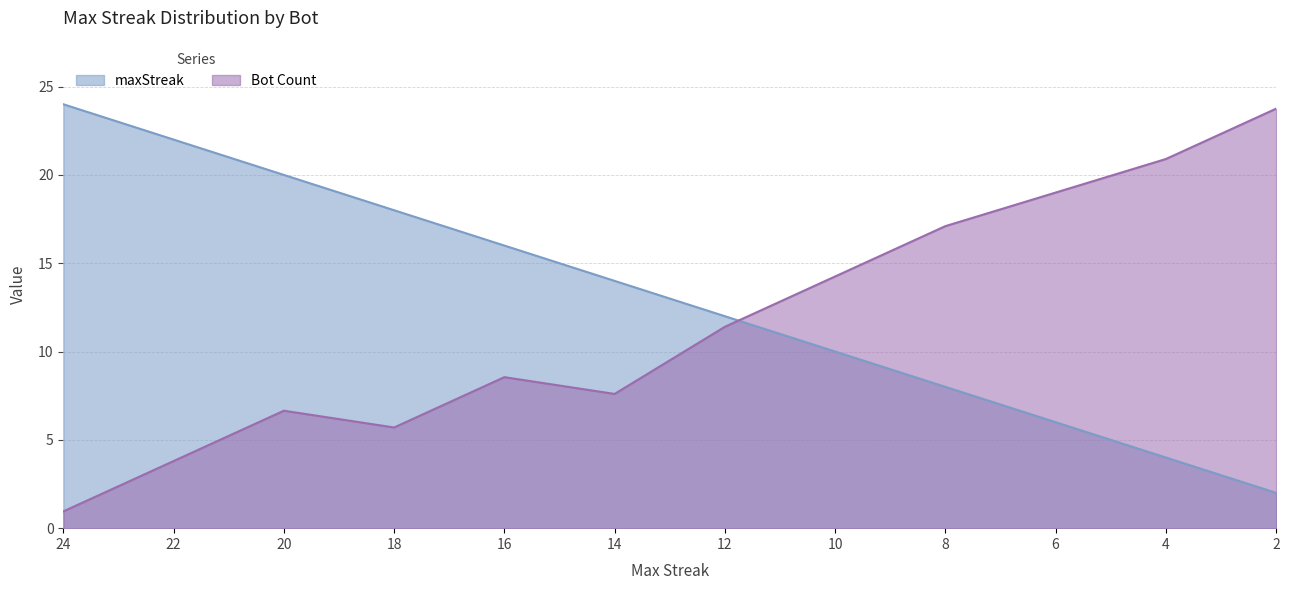

What is the difference between the maximum and minimum values in the Bot Count series?

22.8